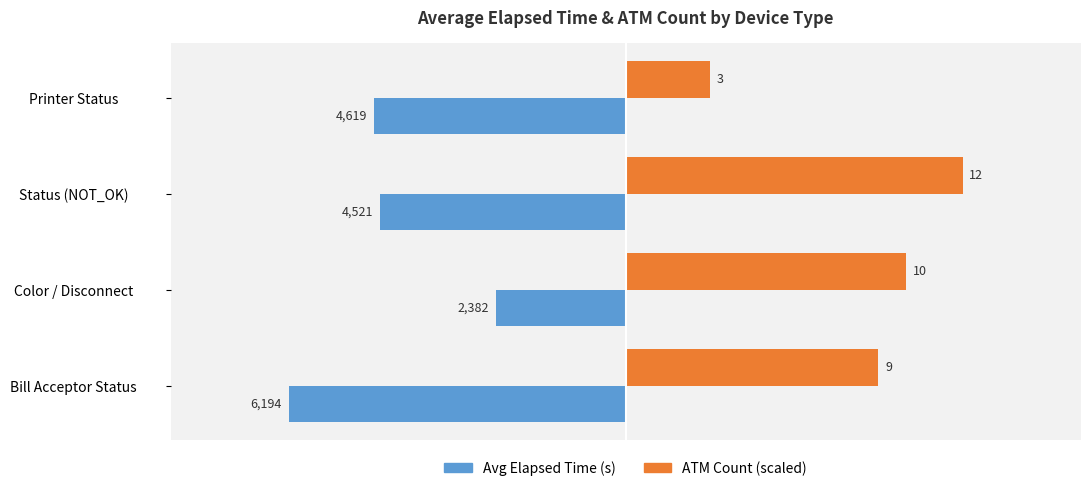

How many data points in Avg Elapsed Time (s) are above -4521?

1